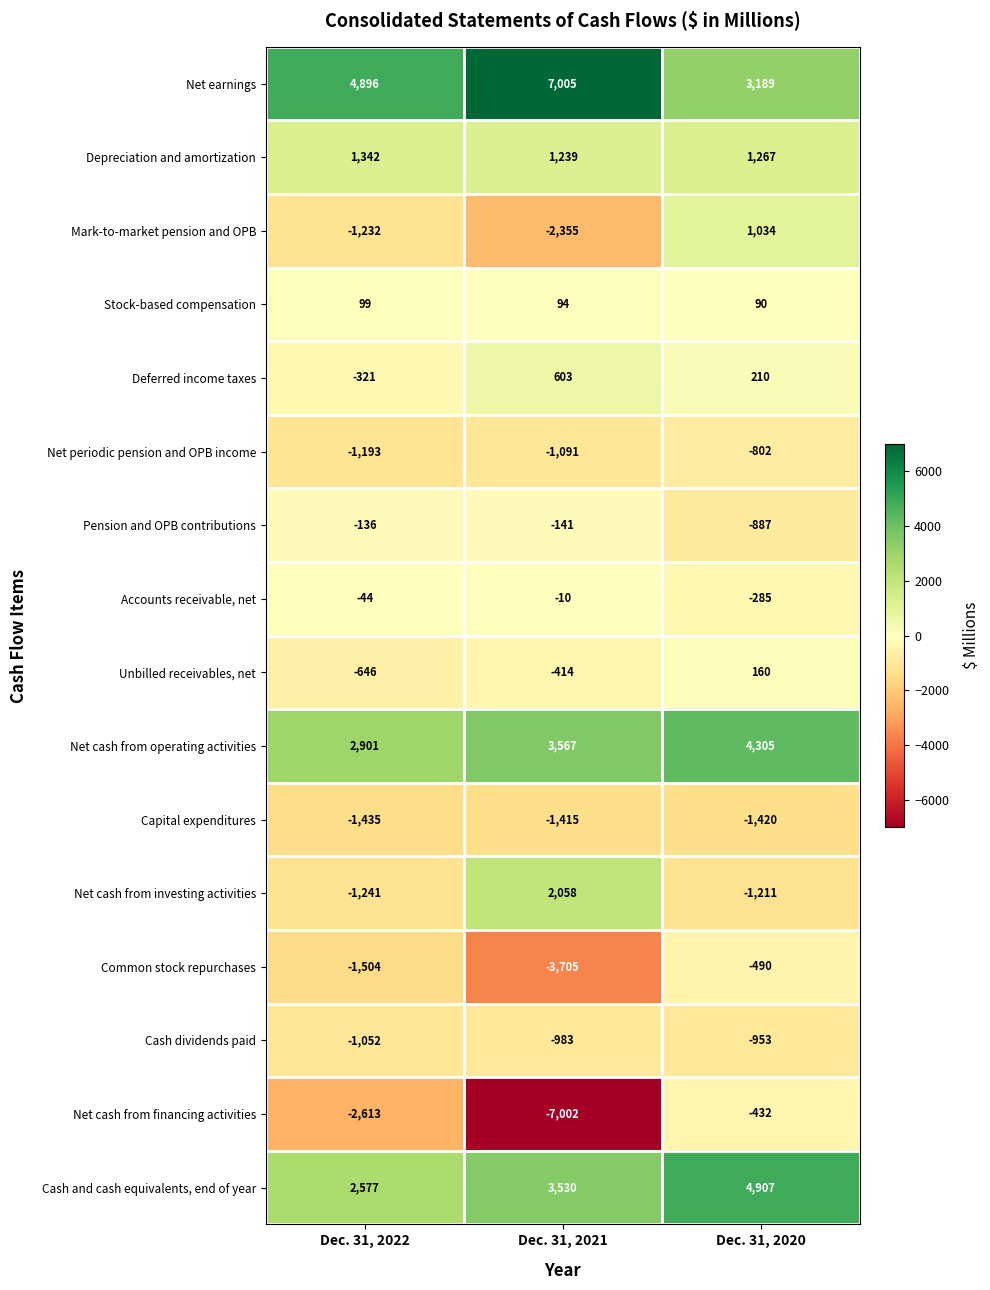

What is the greatest value displayed?

7005